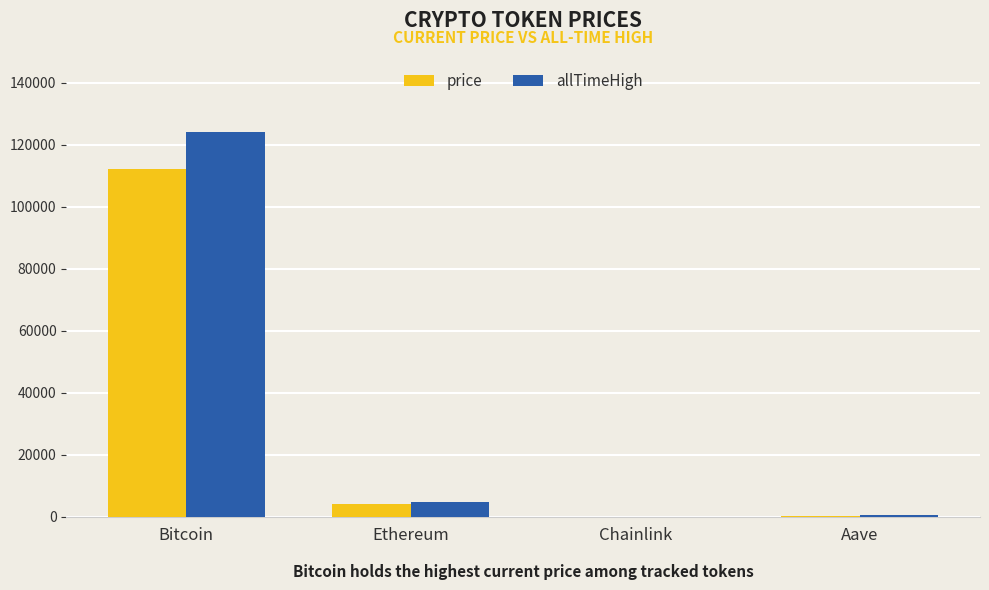

Is the value of price at Bitcoin greater than the value of allTimeHigh at Chainlink?

Yes